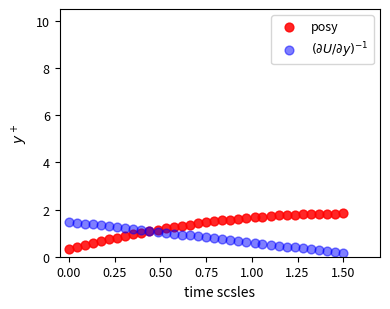

Which series has the largest Y range (max minus min)?

posy